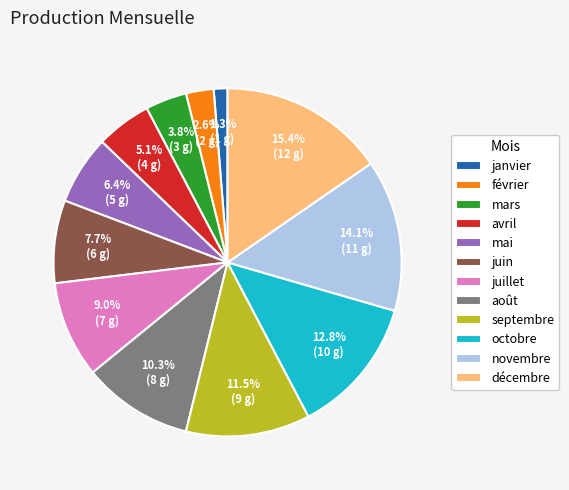

Which slice is the smallest?

janvier